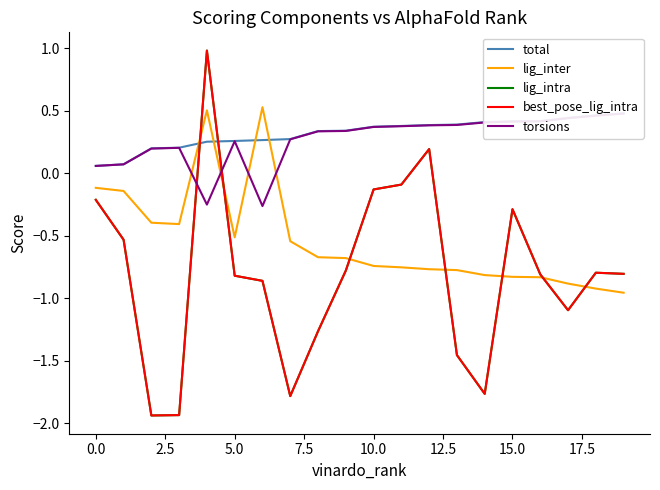

How many categories are shown in the chart?

20